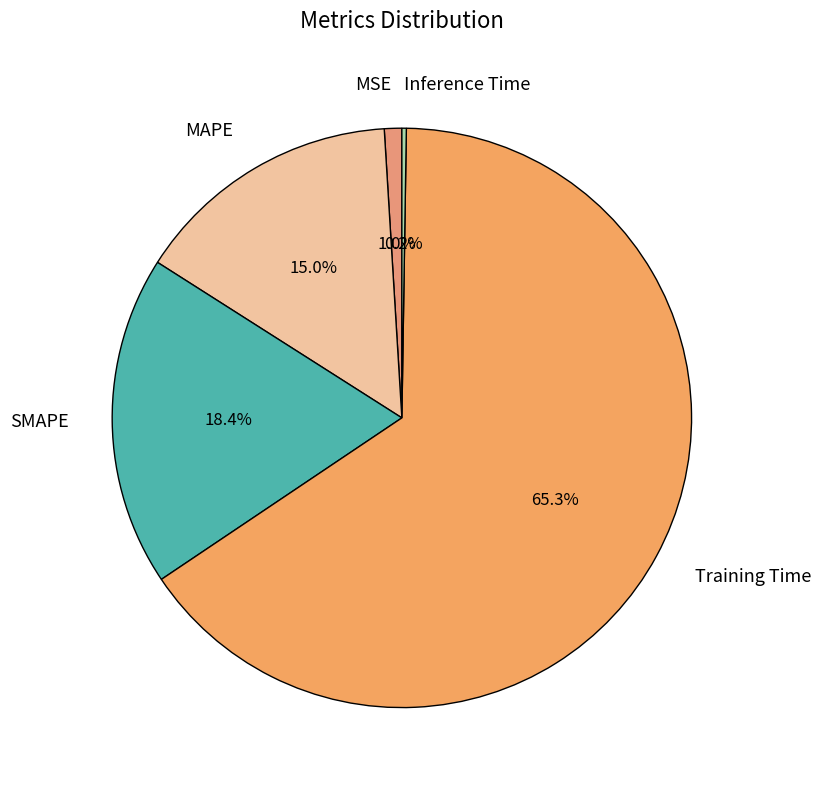

Combined, do MAPE and MSE account for over 50%?

No